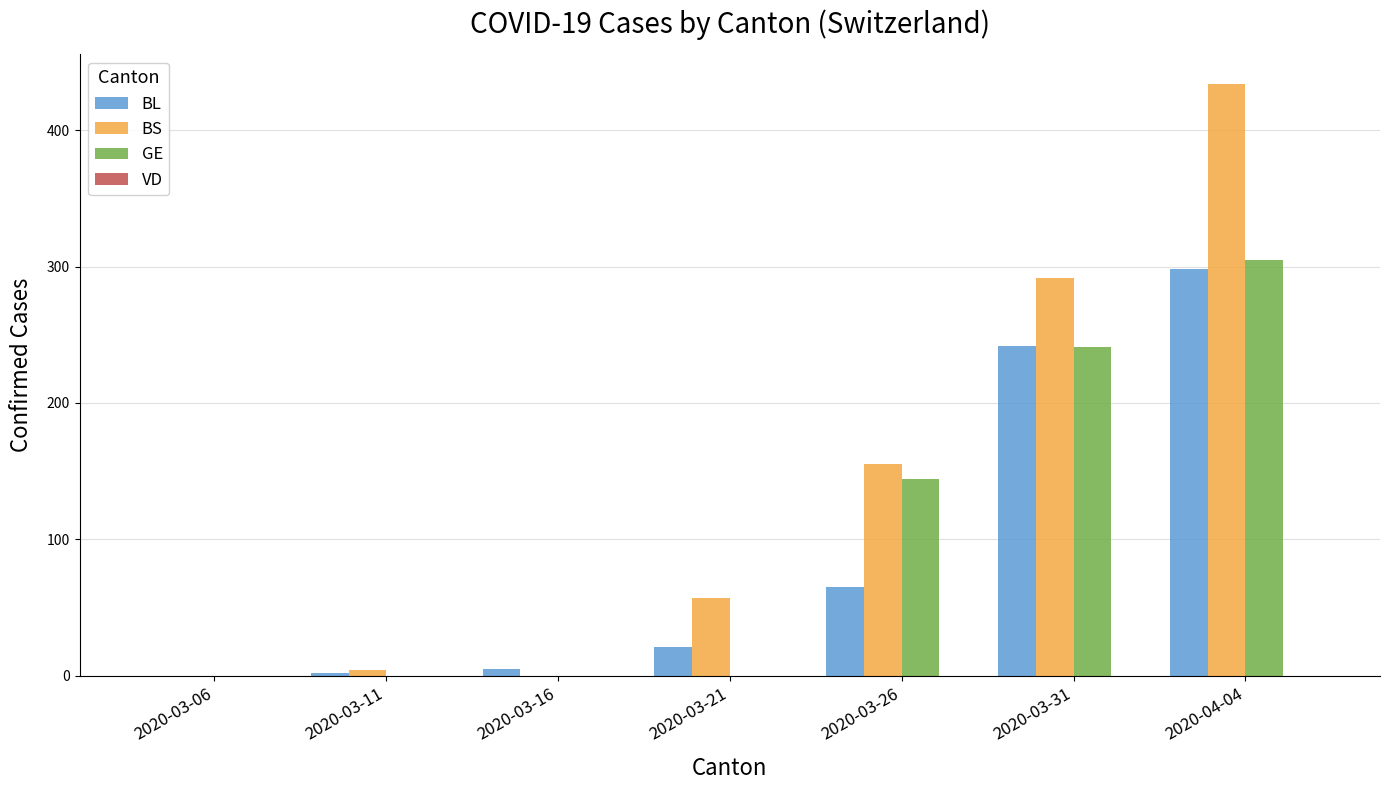

At which category is the sum across all series the highest?

2020-04-04